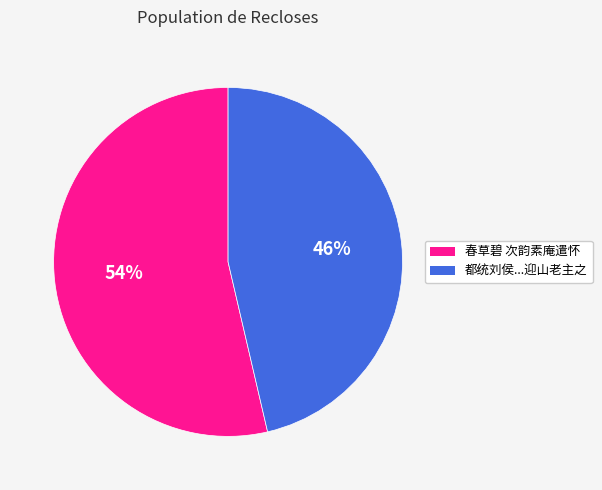

Between 春草碧 次韵素庵遣怀 and 都统刘侯...迎山老主之, which is larger?

春草碧 次韵素庵遣怀